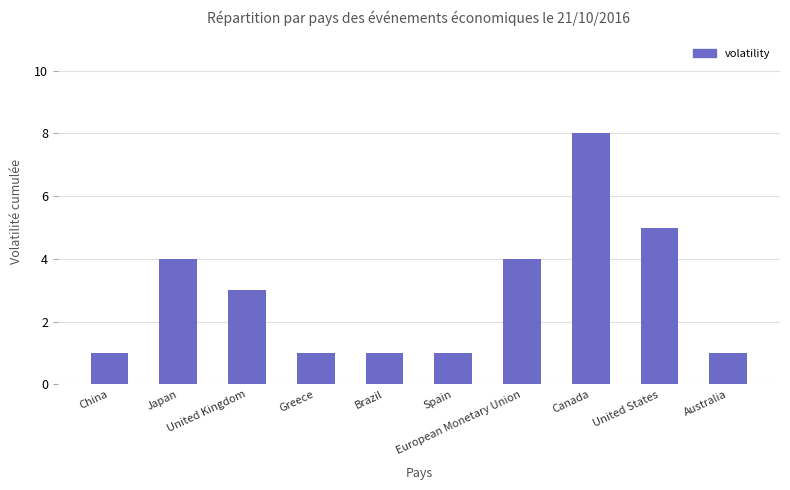

Reading left to right, what are all the values shown in this chart?

China=1	Japan=4	United Kingdom=3	Greece=1	Brazil=1	Spain=1	European Monetary Union=4	Canada=8	United States=5	Australia=1